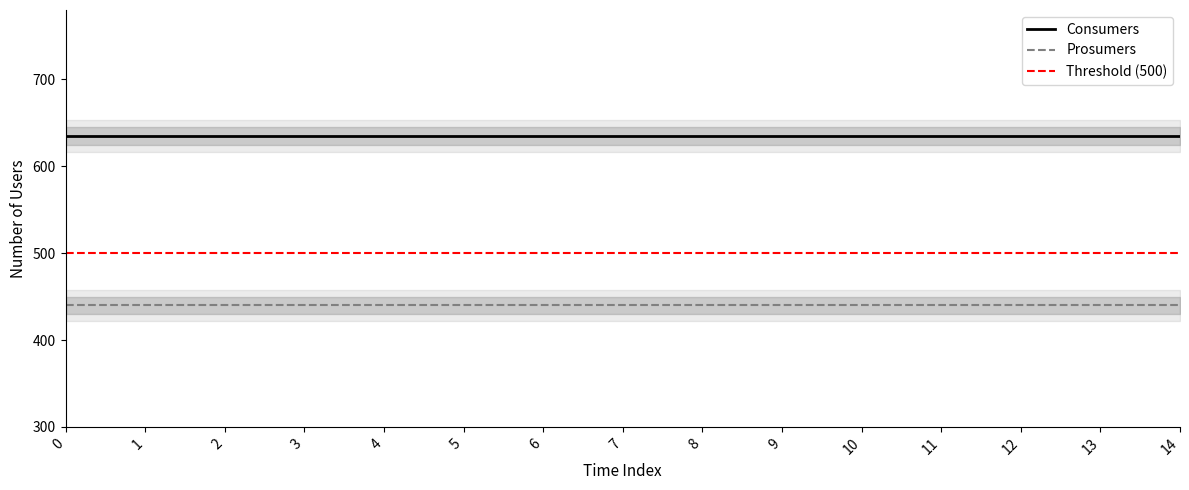

At 10, list the series in order from smallest to largest.

Prosumers, Consumers